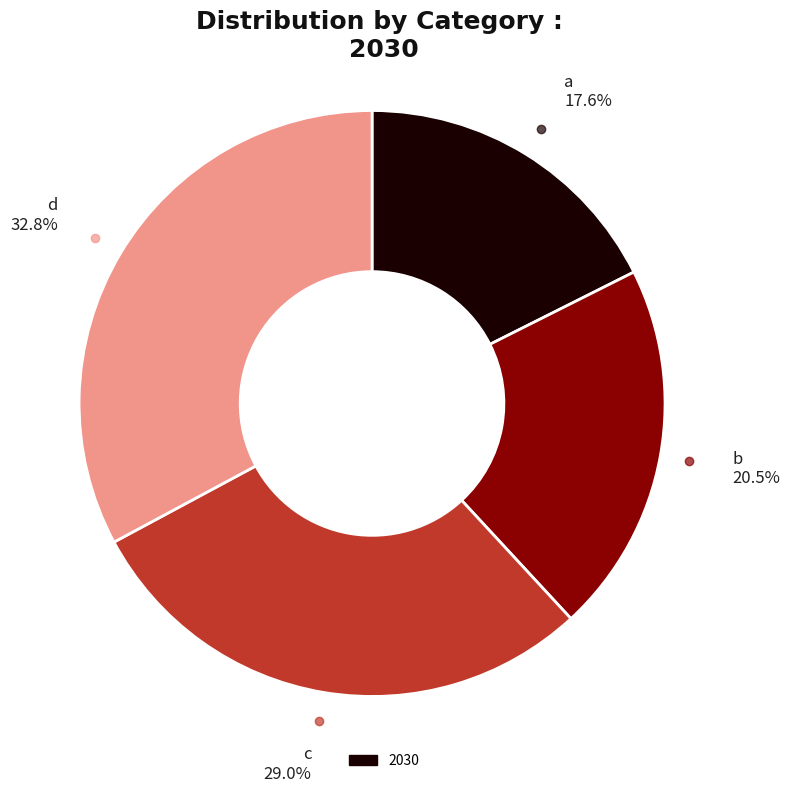

Does any single category account for the majority?

No